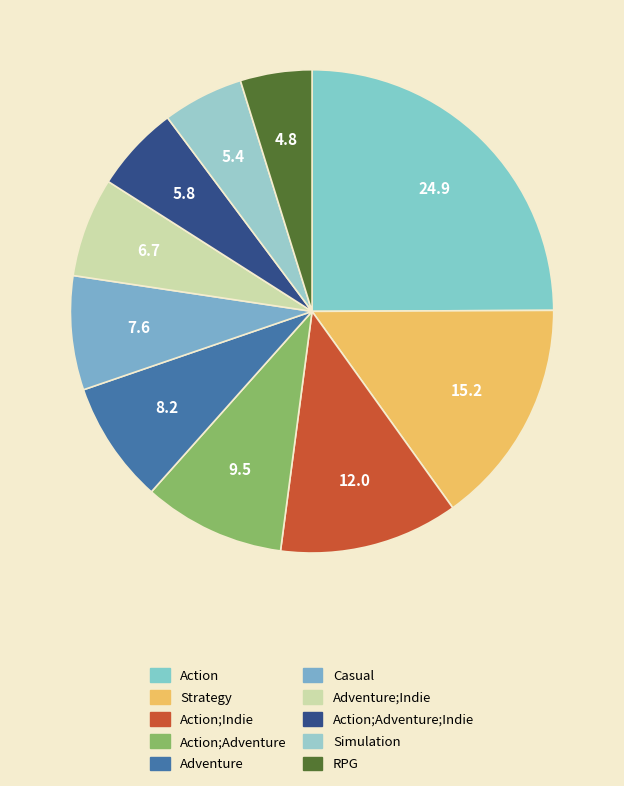

Which category has the smallest portion of the pie?

RPG